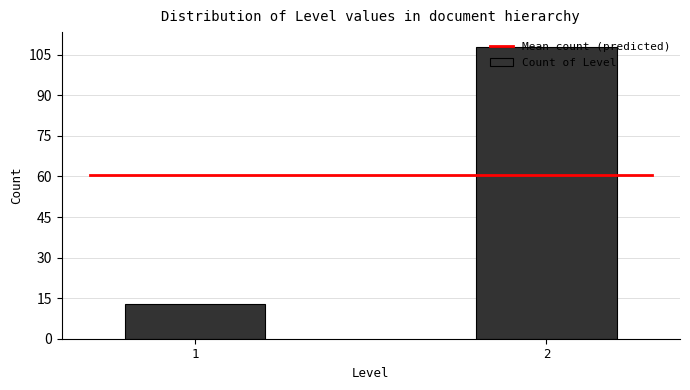

What is the change in value from 1 to 2?

+95